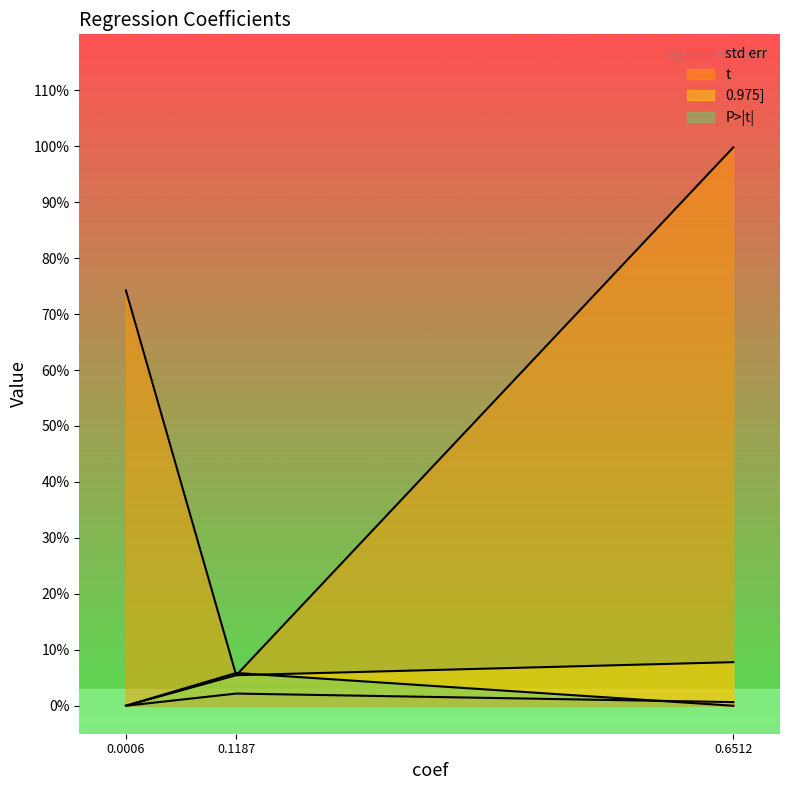

The P>|t| series shows 0.4 at 0.6512. True or false?

False